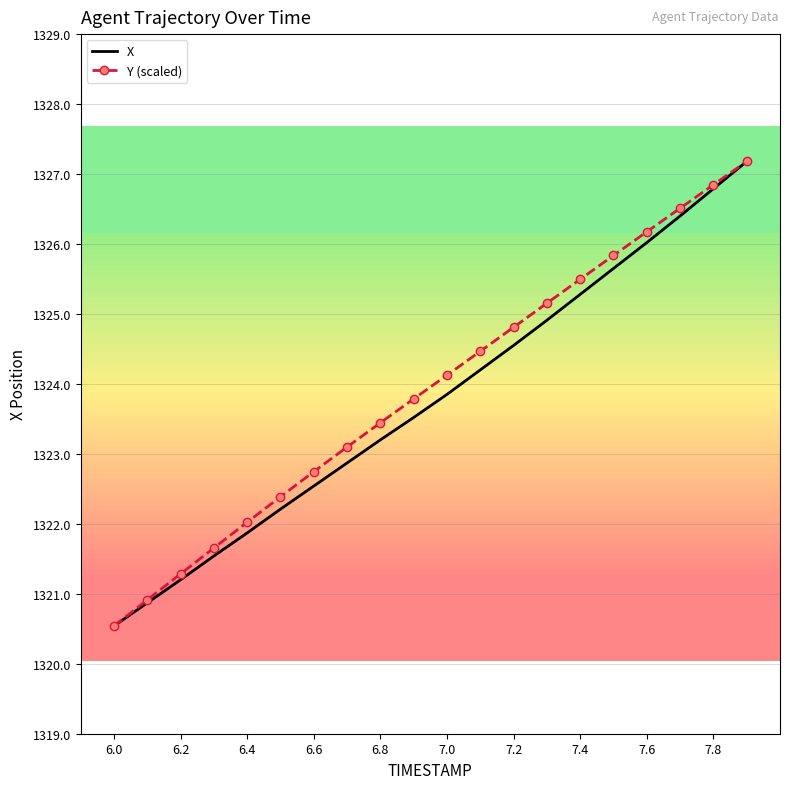

What is the greatest value displayed?

1327.2